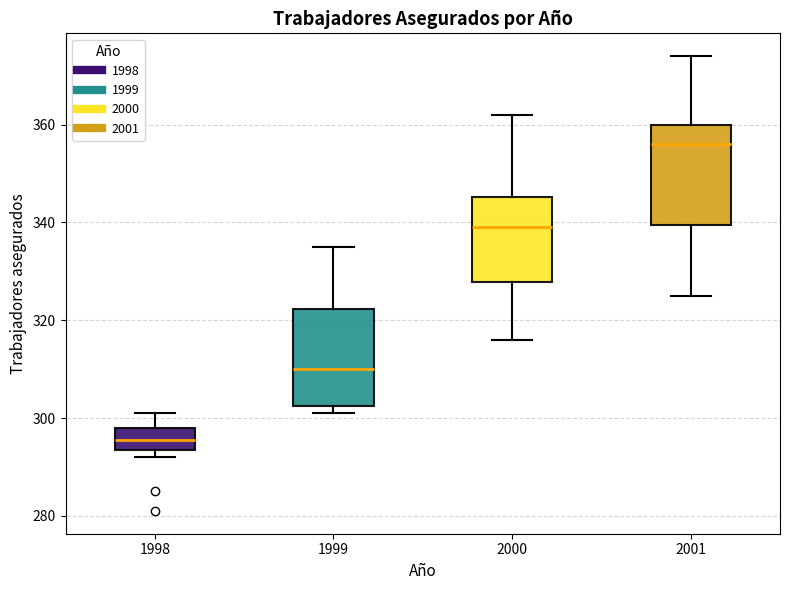

Reading left to right, read every box against the y-axis: the position of its median line, the range the box covers, and the ends of its whiskers. The values are not printed on the chart, so give them approximately, as read against the axis.

1998: median 296, box 294 to 298, whiskers 292 to 302
1999: median 310, box 302 to 322, whiskers 302 (just below the box's lower edge) to 336
2000: median 340, box 328 to 346, whiskers 316 to 362
2001: median 356, box 340 to 360, whiskers 326 to 374